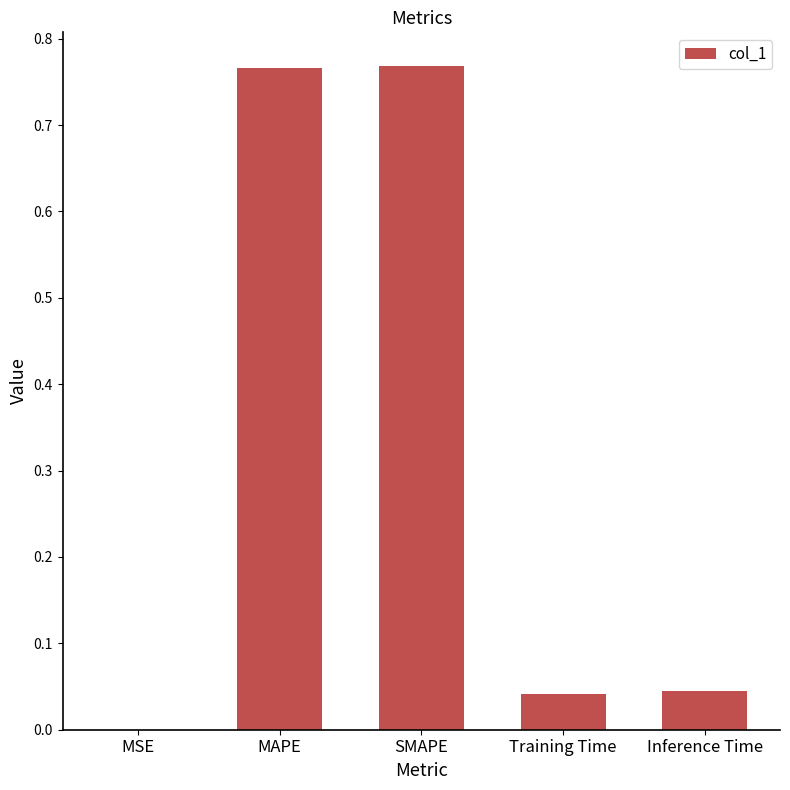

Are the bars horizontal?

No